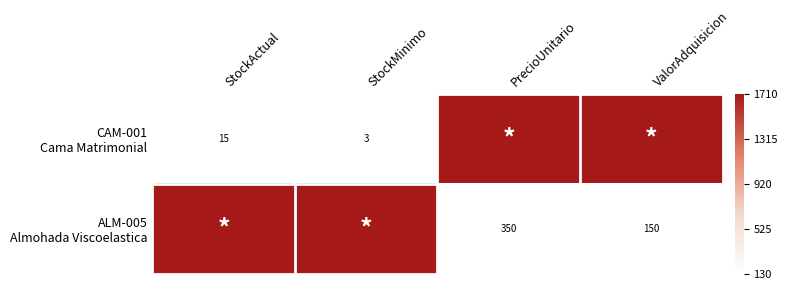

Which label corresponds to the smallest value in the chart?

StockActual